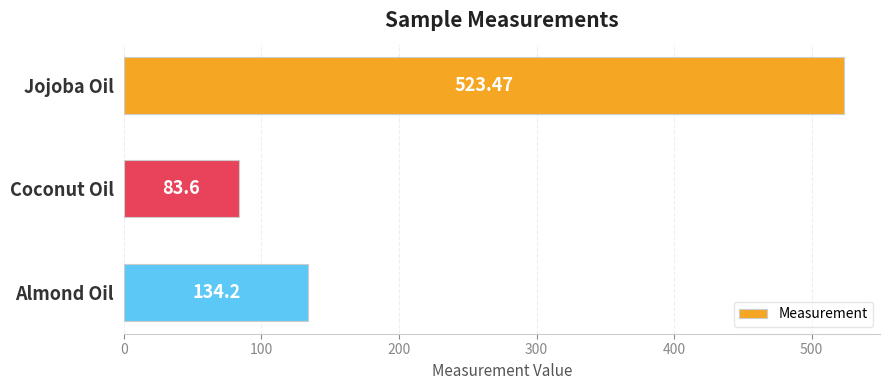

Rank the categories by value from lowest to highest.

Coconut Oil, Almond Oil, Jojoba Oil